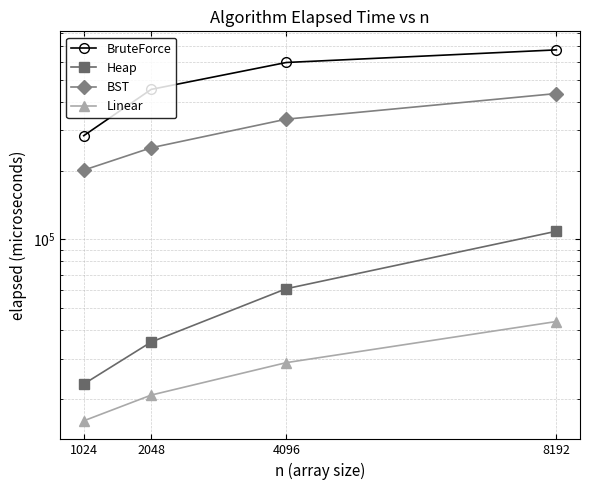

Count the number of categories in the chart.

4